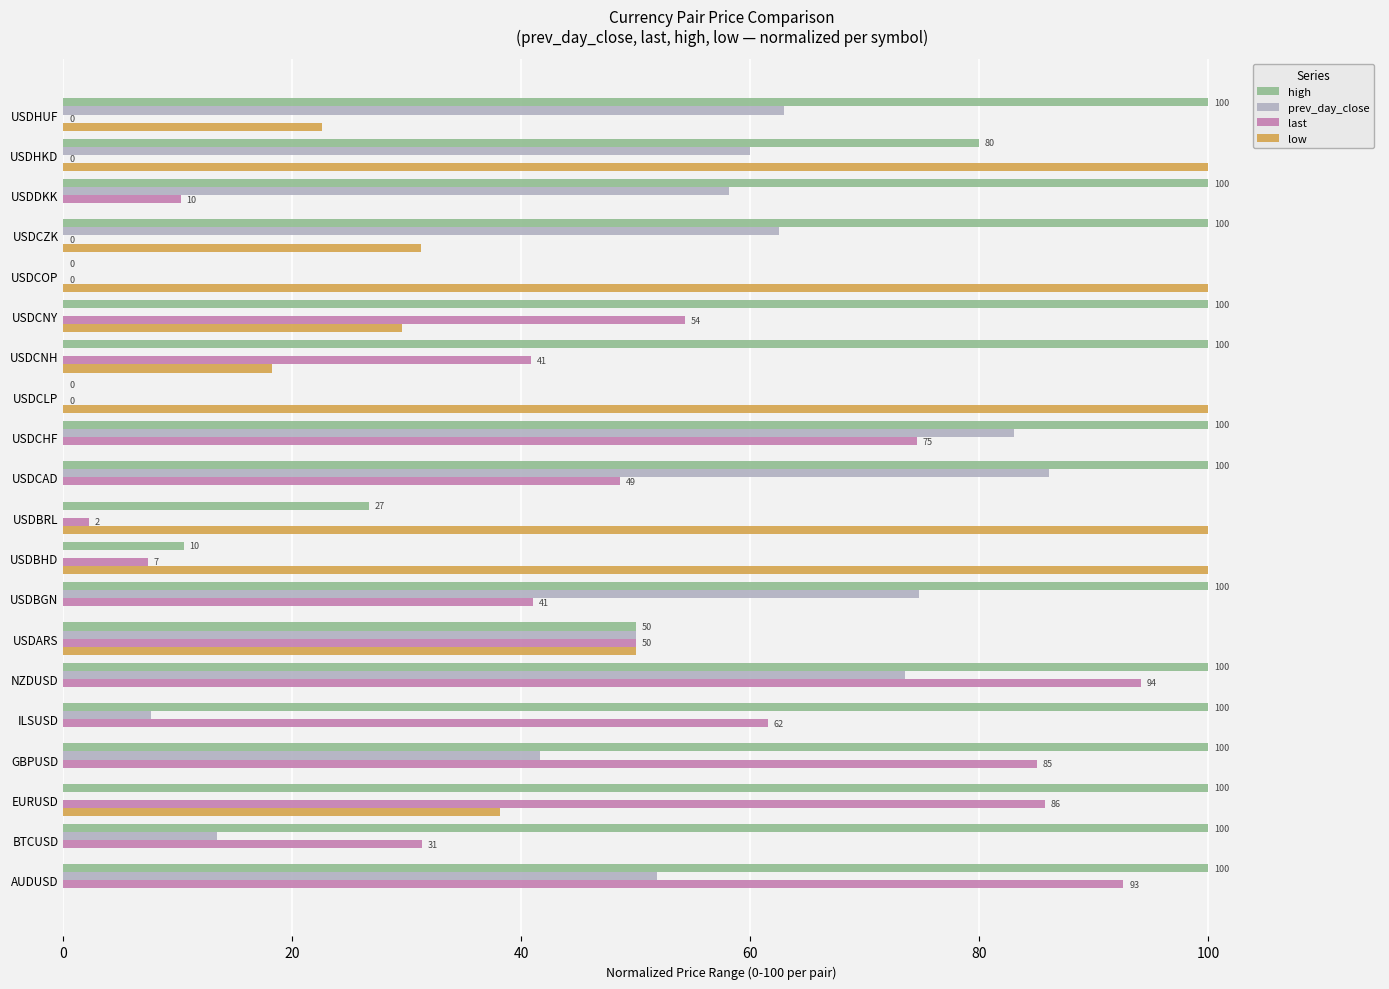

At which label is low closest to 50?

USDARS